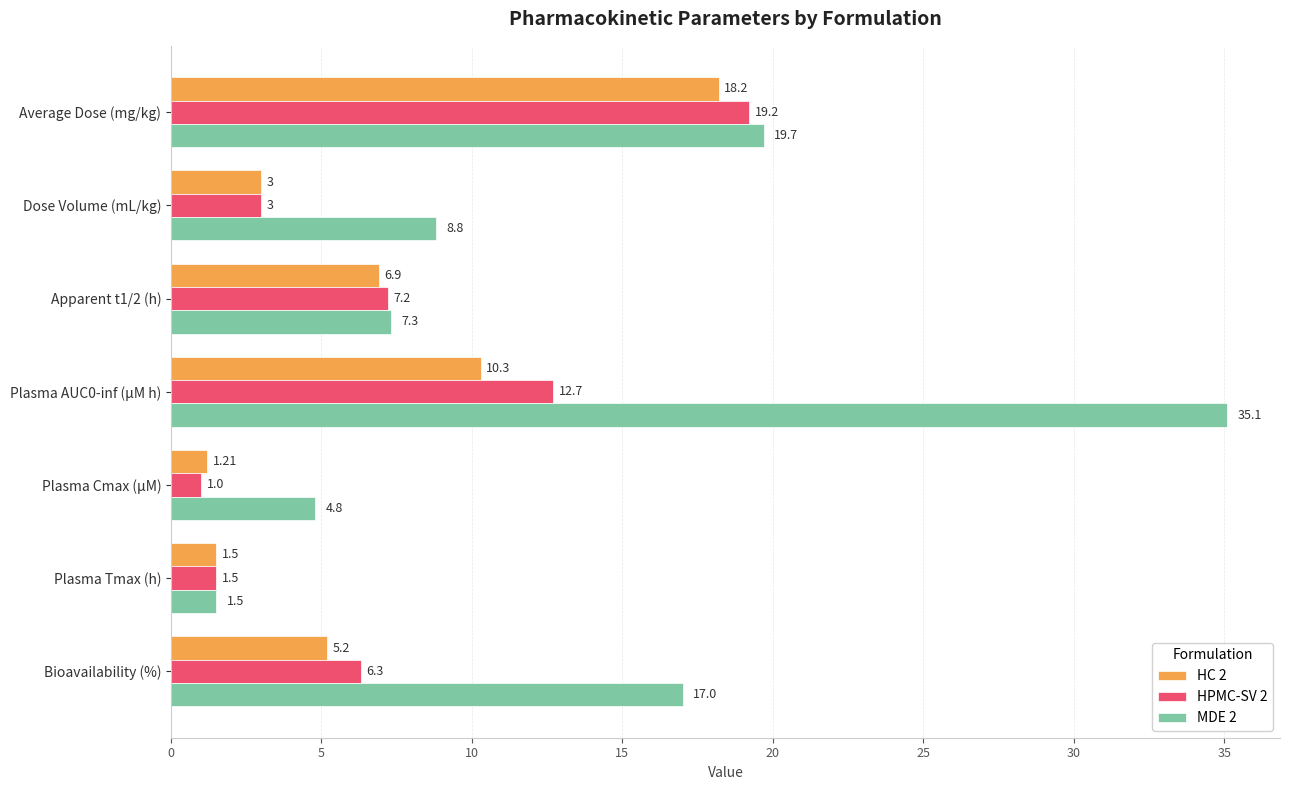

Between Average Dose (mg/kg) and Apparent t1/2 (h), which series saw the biggest shift?

MDE 2